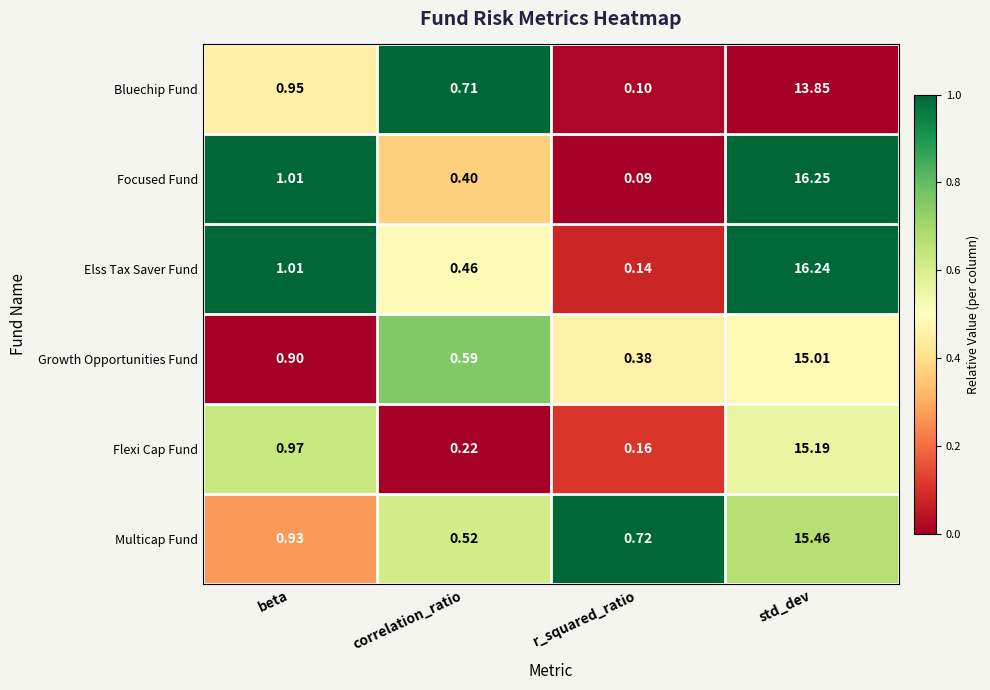

At which category is the sum across all series the highest?

std_dev